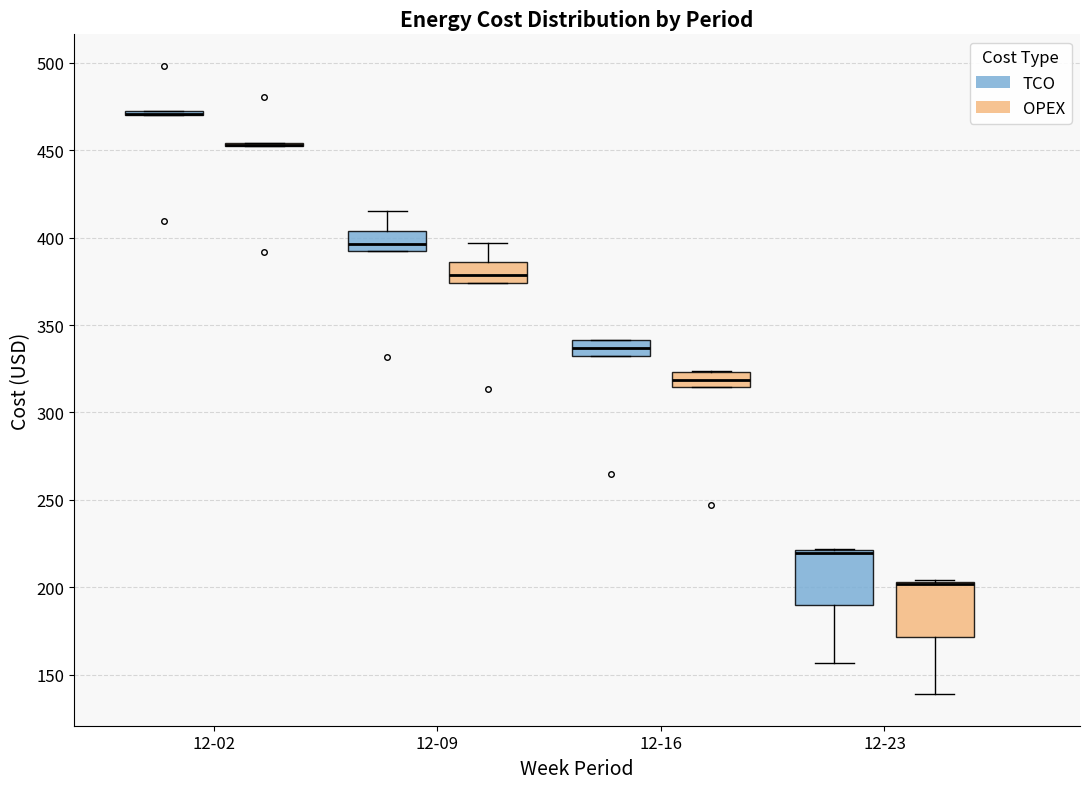

Reading left to right, transcribe this box plot: for each box, give where its median line is, the range the box spans, and where its two whiskers end, as read against the y-axis. The values are not printed on the chart, so give them approximately, as read against the axis.

12-02 (TCO): box collapsed to a line at 470, whiskers 470 to 470
12-02 (OPEX): box collapsed to a line at 455, whiskers 450 to 455
12-09 (TCO): median 395, box 390 to 405, whiskers 390 to 415
12-09 (OPEX): median 380, box 375 to 385, whiskers 375 to 395
12-16 (TCO): median 335, box 330 to 340, whiskers 330 to 340
12-16 (OPEX): median 320, box 315 to 325, whiskers 315 to 325
12-23 (TCO): median 220 (drawn on the box's upper edge), box 190 to 220, whiskers 155 to 220
12-23 (OPEX): median 200 (drawn on the box's upper edge), box 170 to 205, whiskers 140 to 205